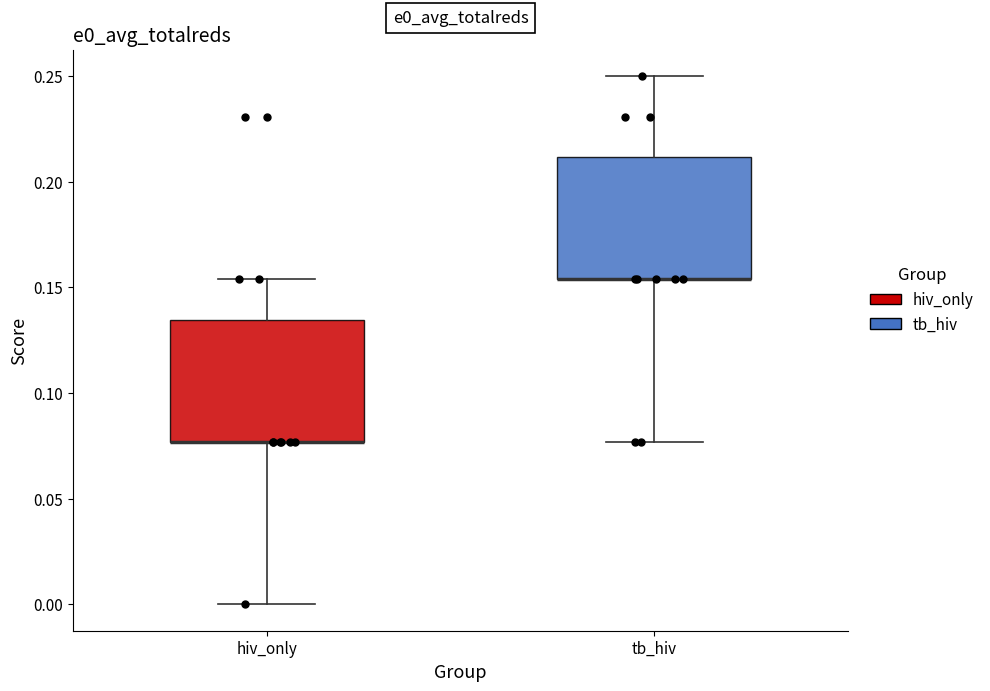

Where does the upper whisker of the box for hiv_only end on the y-axis? The values are not printed on the chart, so give them approximately, as read against the axis.

0.155